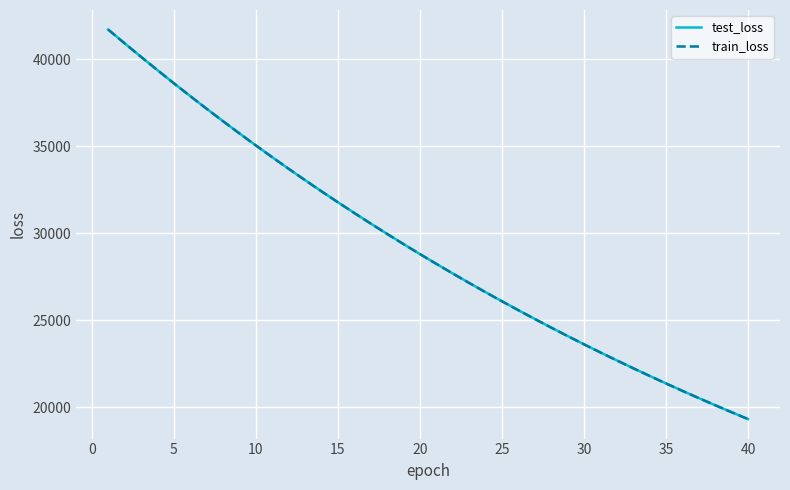

What is the greatest value displayed?

41707.0